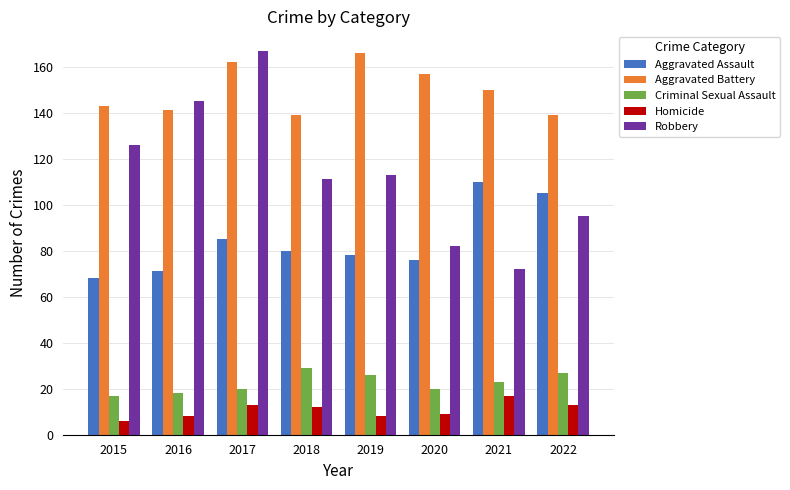

Which series has the widest spread of values?

Robbery